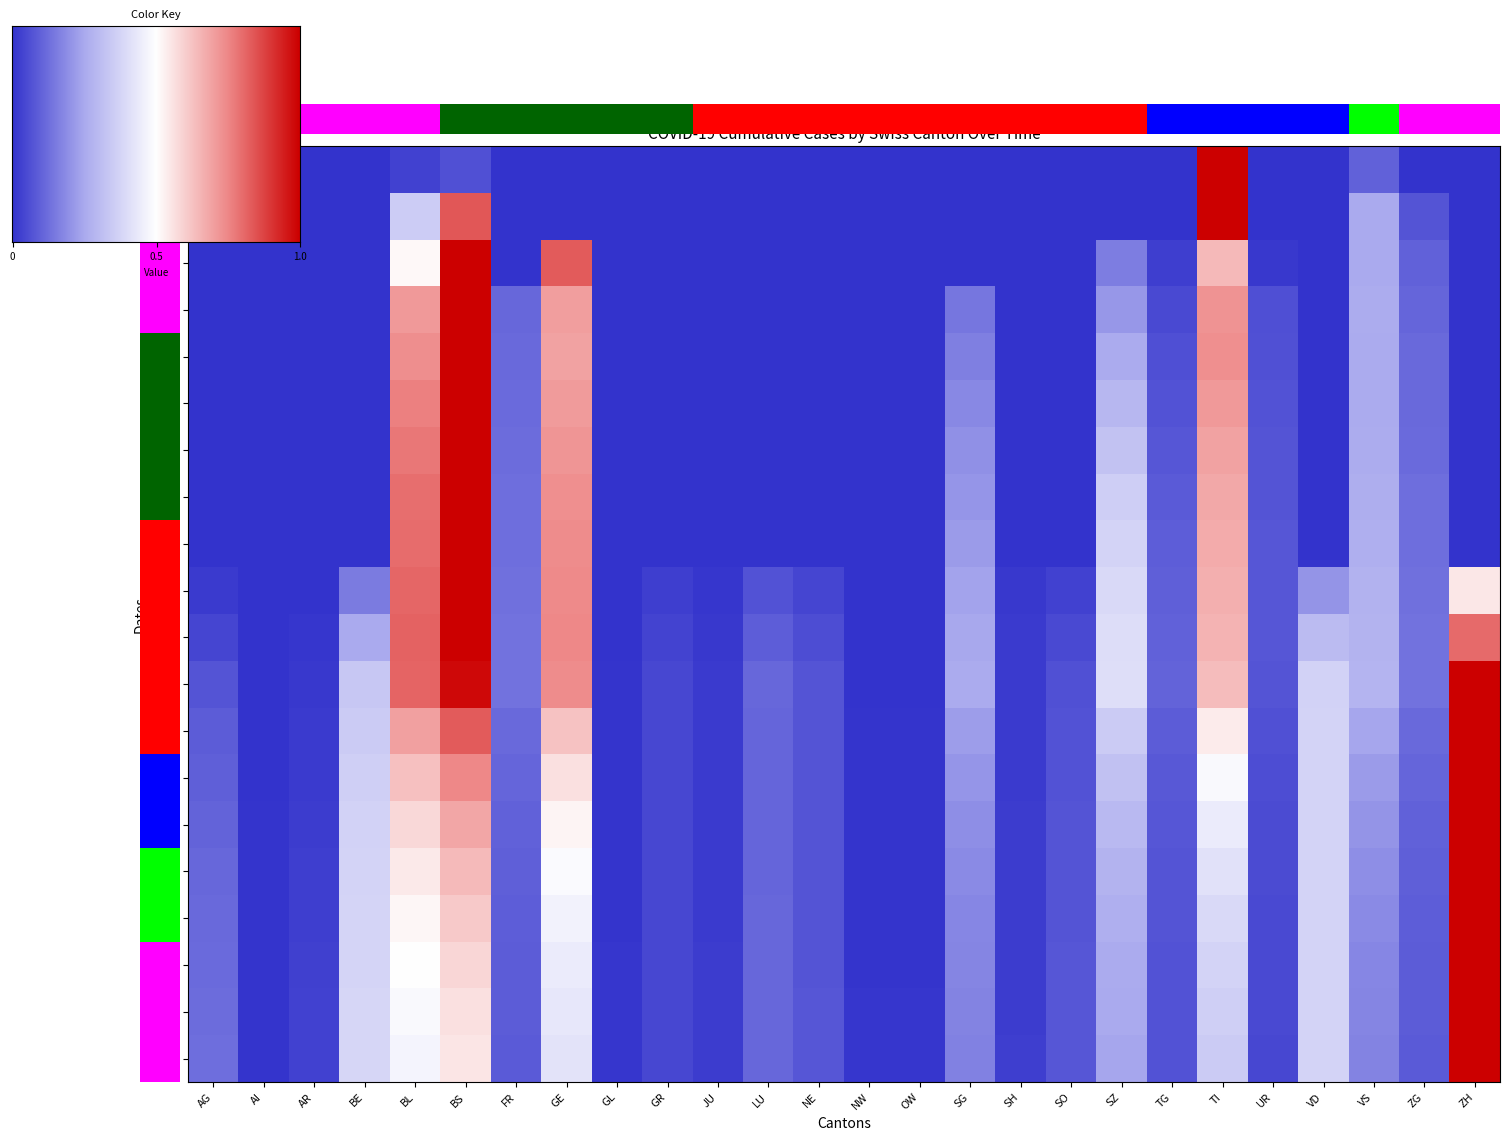

Is it true that NW equals 0.1 at SG?

False